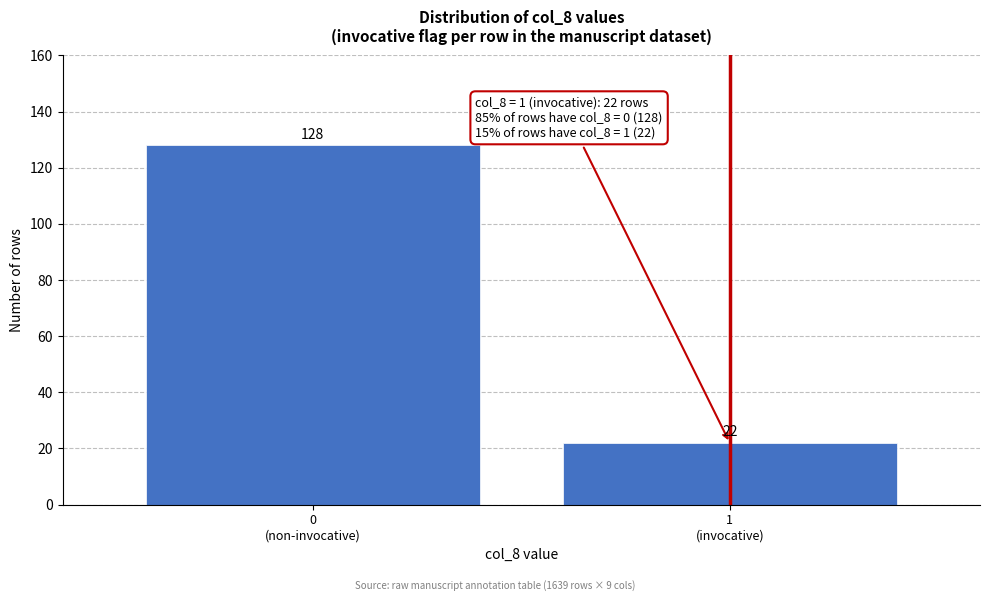

Reading left to right, extract all data points from this chart.

128	22